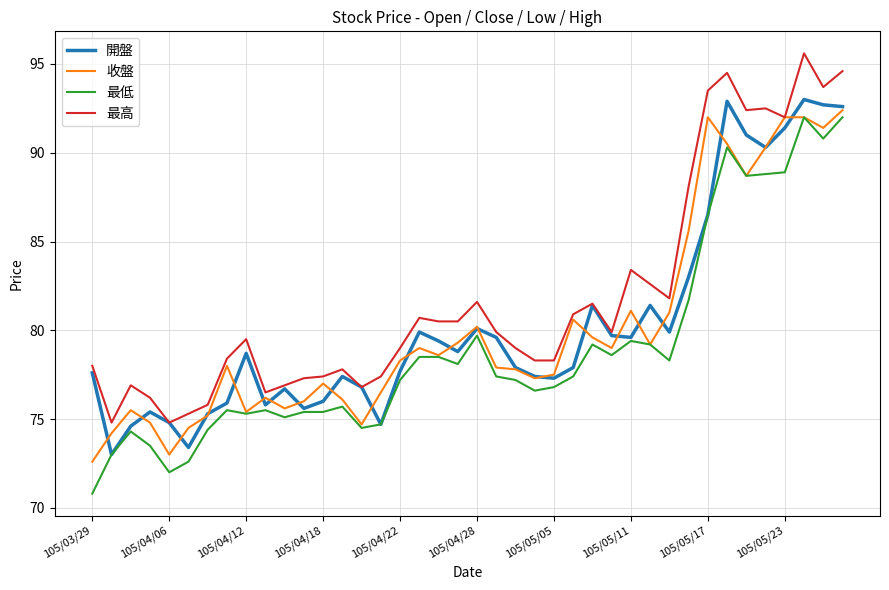

What is the minimum value for 最高?

74.8